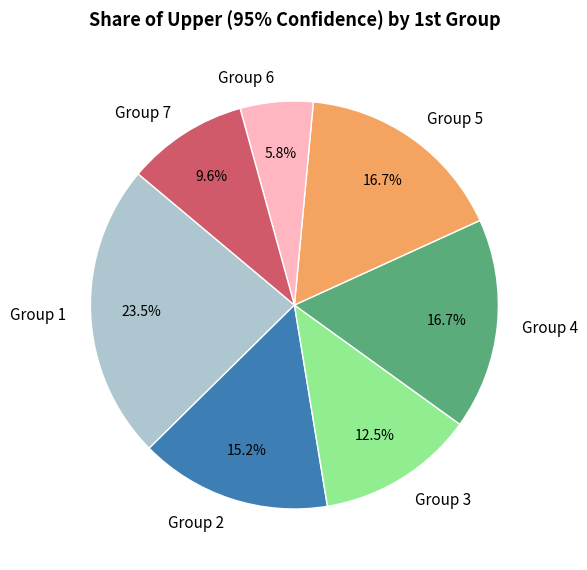

What percentage do Group 7 and Group 1 together represent?

33.1%